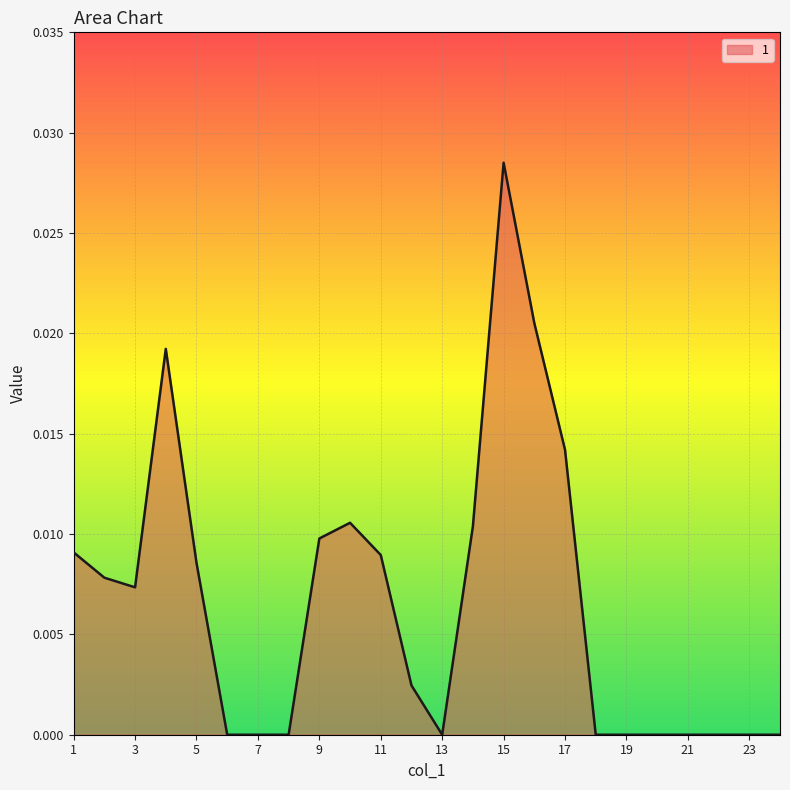

True or false: the data has more than 2 interior local peaks.

True